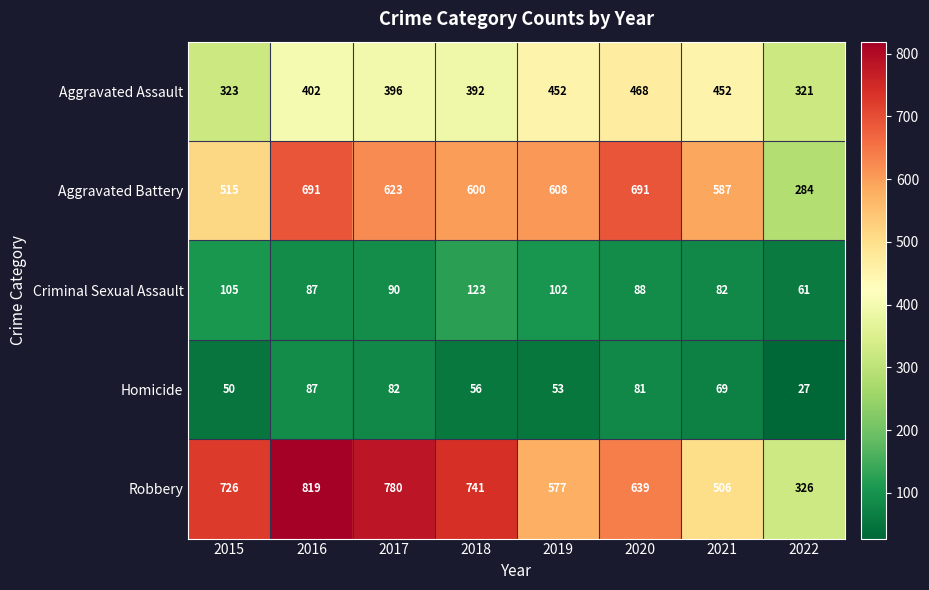

What is the sum of the Aggravated Assault values at 2022 and 2017?

717